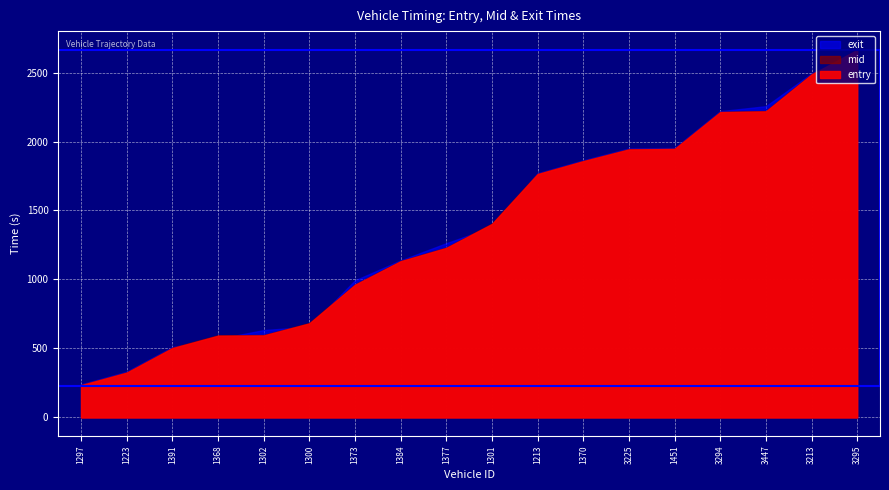

How many lines are shown in the chart?

3